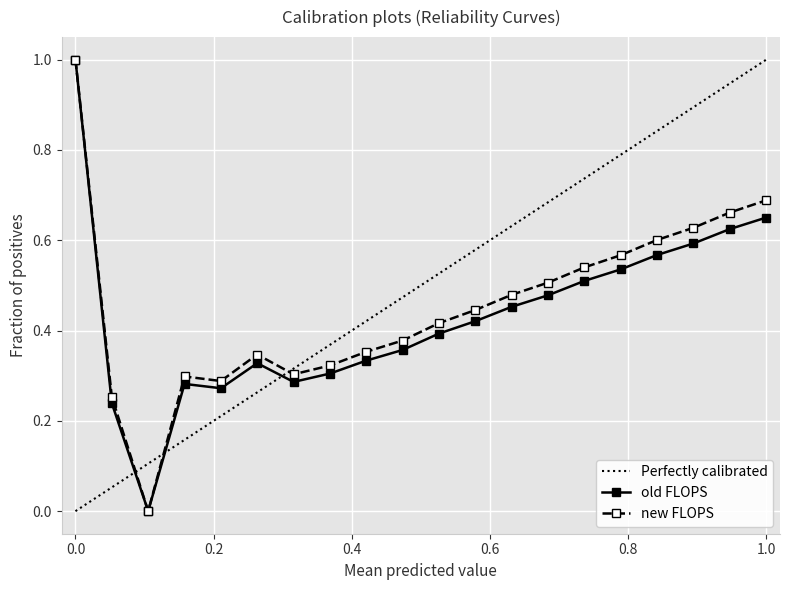

True or false: old FLOPS has more than 2 interior local peaks.

False